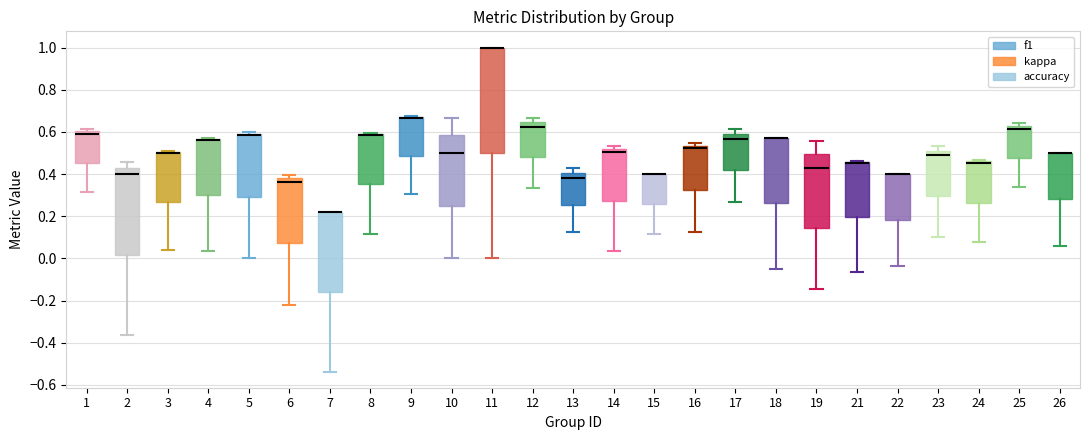

Comparing the boxes themselves (not the whiskers), which one is the tallest?

11